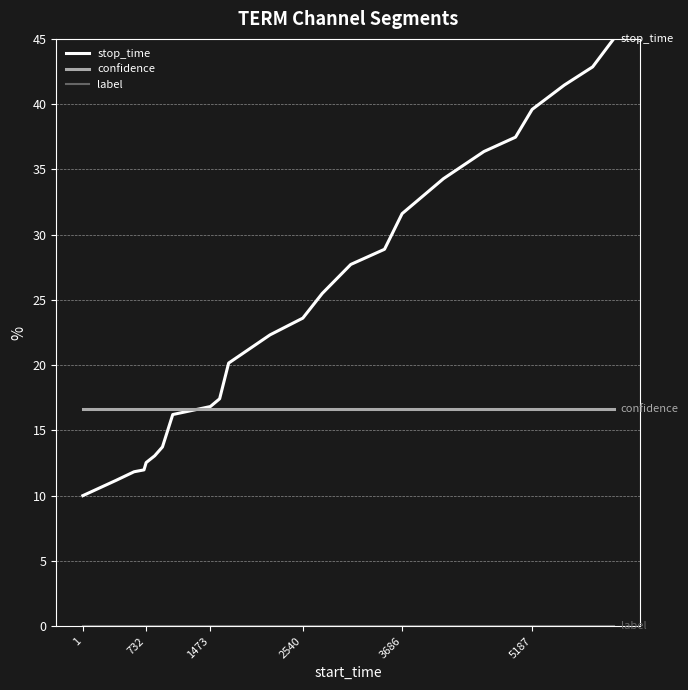

What is the maximum value shown in the chart?

45.0